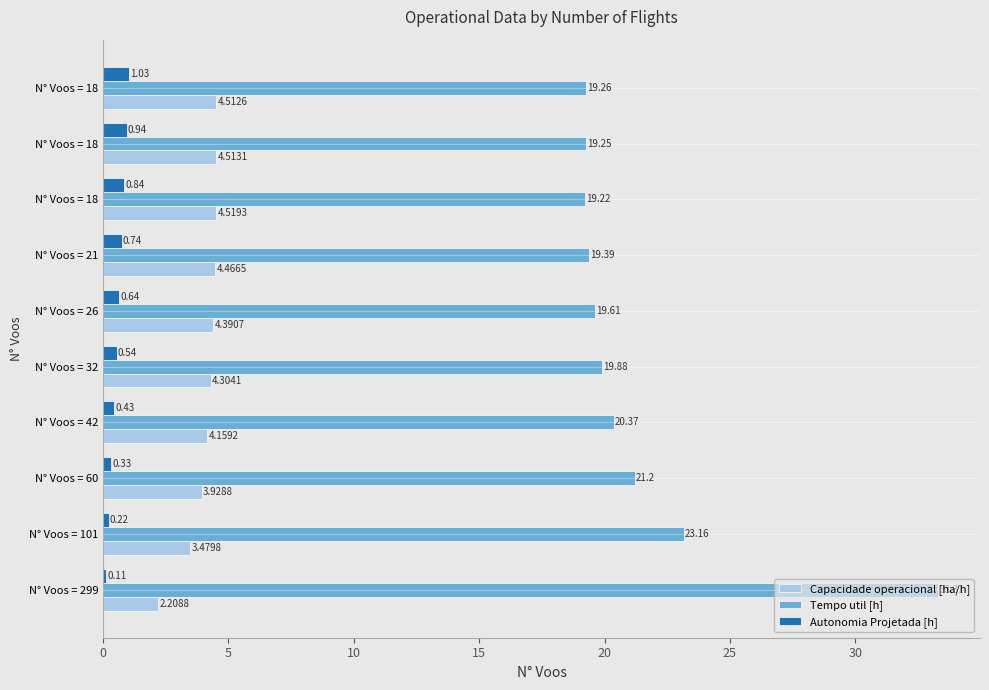

What are all the series names shown in the legend?

Capacidade operacional [ha/h], Tempo util [h], Autonomia Projetada [h]